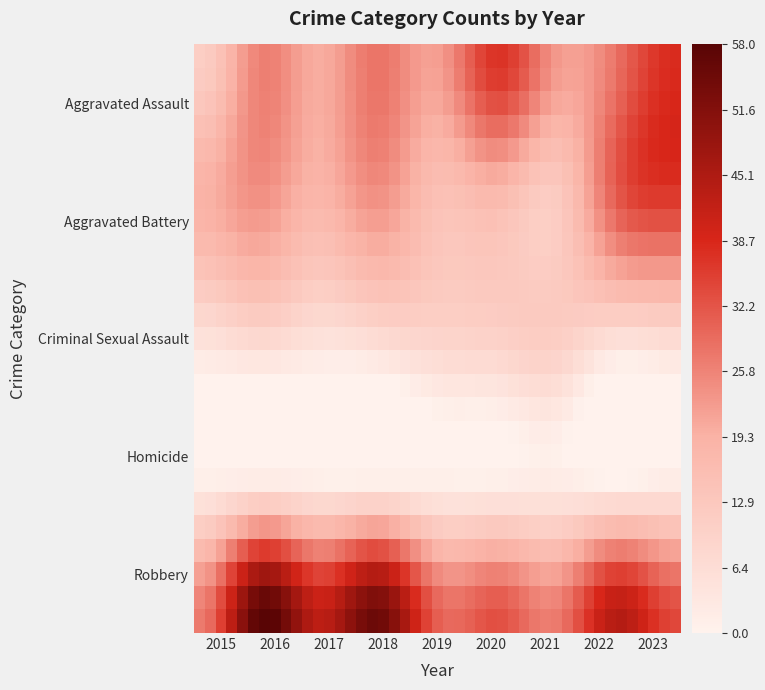

Reading left to right, list all the values displayed in this chart.

Aggravated Assault: 2015=11	2016=26	2017=20	2018=28	2019=22	2020=37	2021=23	2022=28	2023=38
Aggravated Battery: 2015=19	2016=24	2017=18	2018=24	2019=15	2020=17	2021=12	2022=31	2023=36
Criminal Sexual Assault: 2015=5	2016=8	2017=5	2018=7	2019=9	2020=10	2021=11	2022=6	2023=7
Homicide: 2015=1	2016=2	2017=1	2018=1	2019=1	2020=1	2021=2	2022=0	2023=2
Robbery: 2015=27	2016=58	2017=43	2018=55	2019=31	2020=33	2021=27	2022=44	2023=34